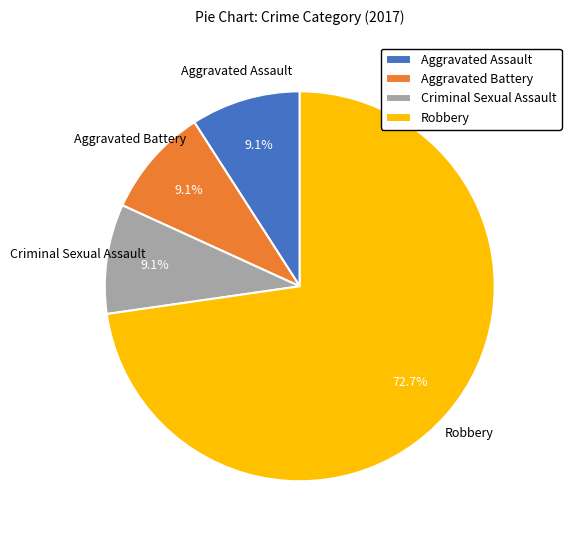

Count the number of slices in the pie.

4